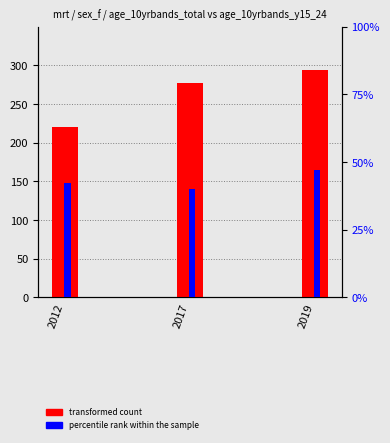

At which label is percentile rank within the sample closest to 43?

2012